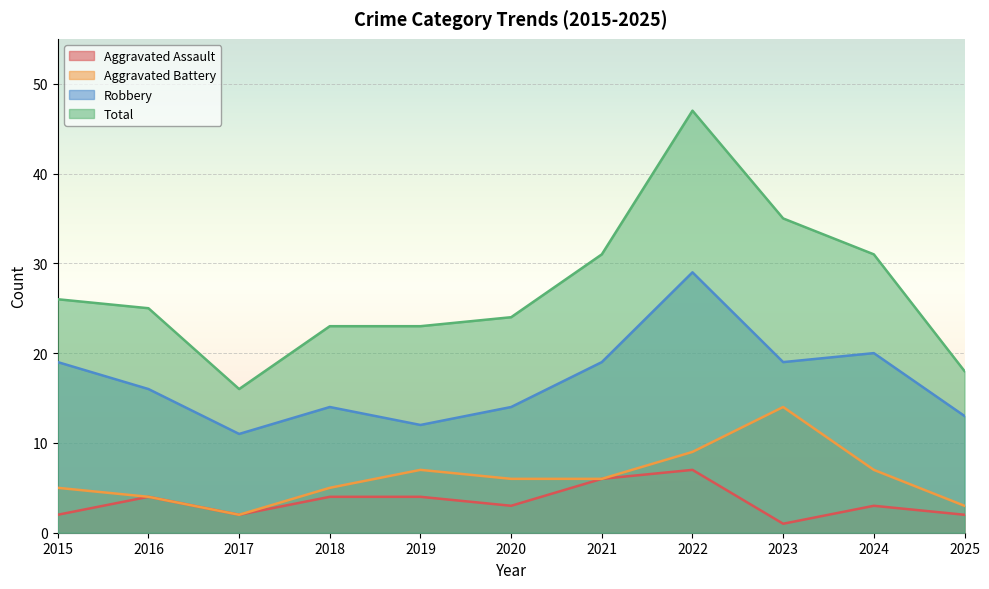

How many values in the Total series exceed 25?

5